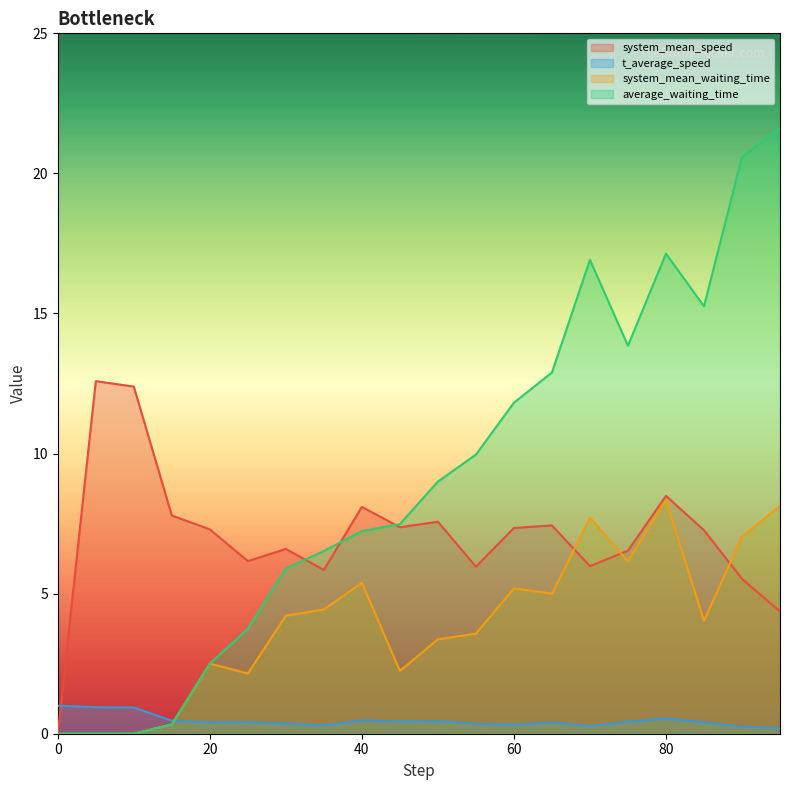

Does the chart have visible grid lines?

No